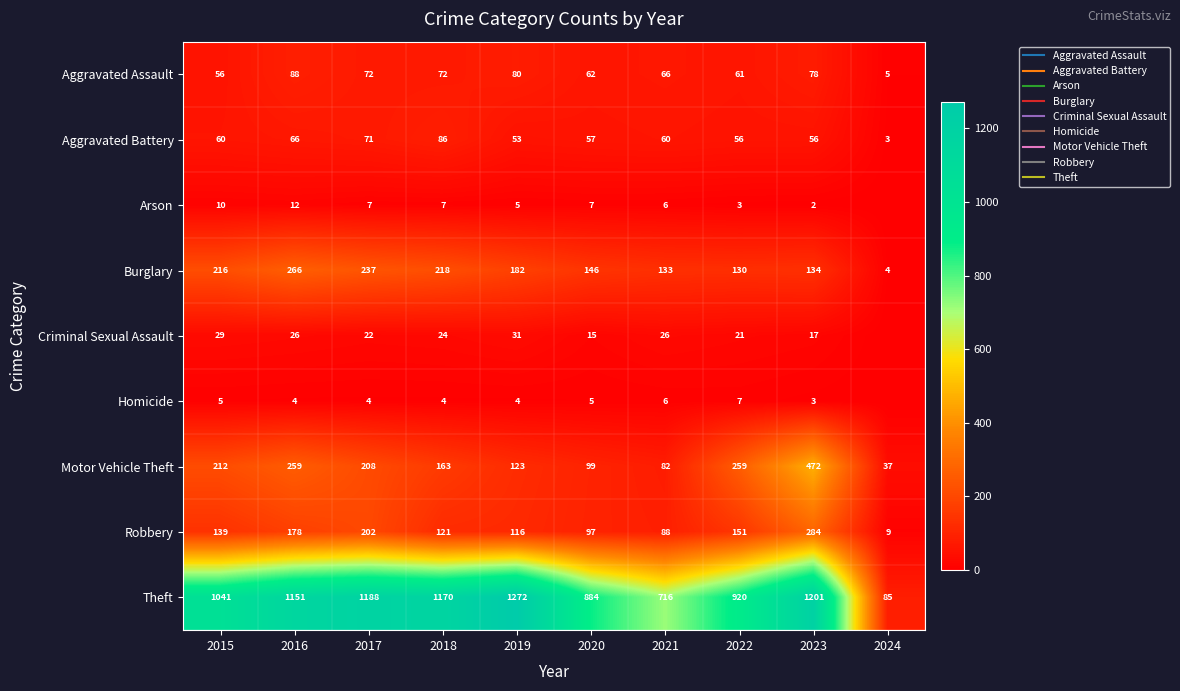

What is the spread (max minus min) of values at 2024?

85